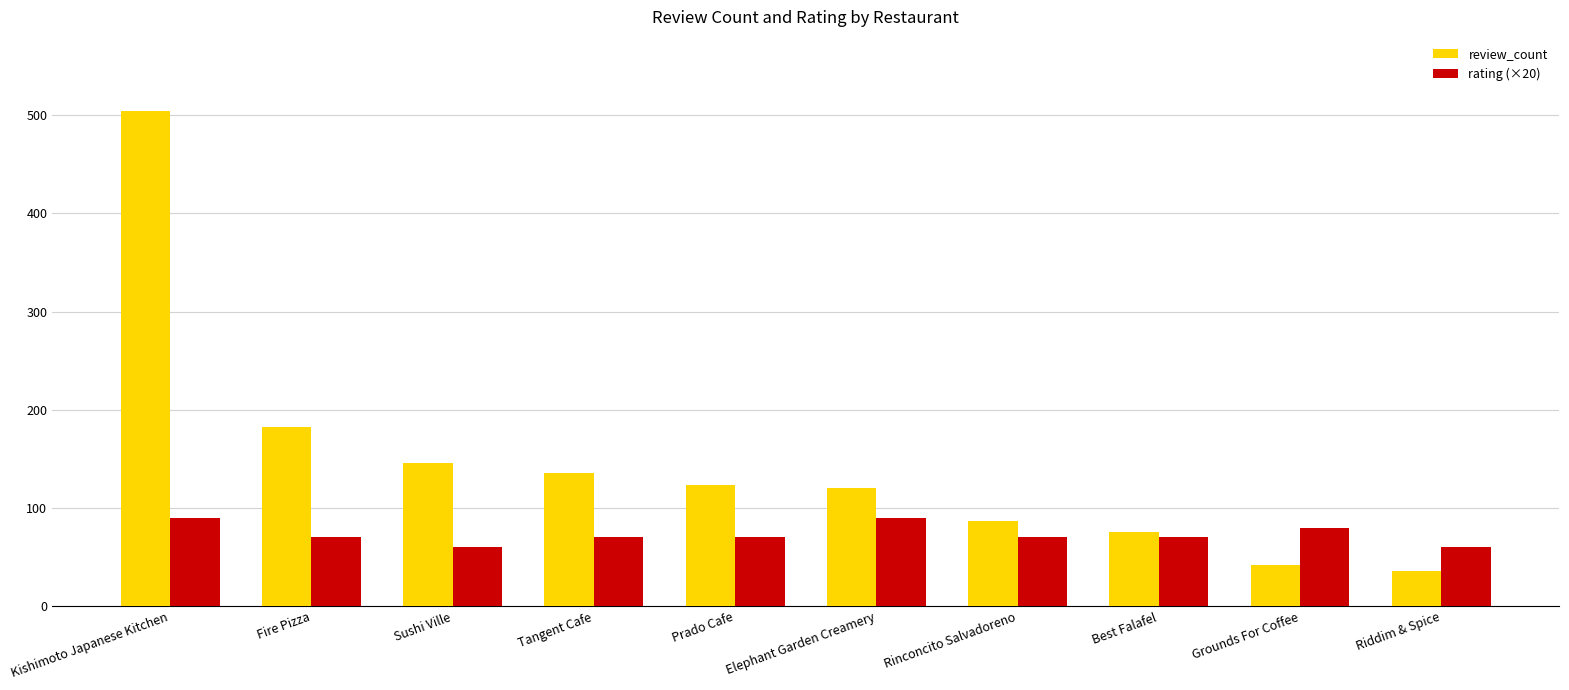

What is the total value across all series at Tangent Cafe?

206